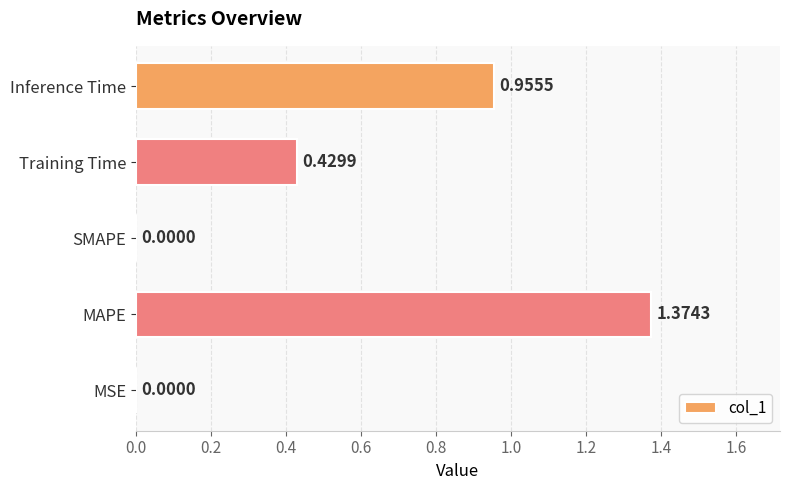

Count the number of categories in the chart.

5